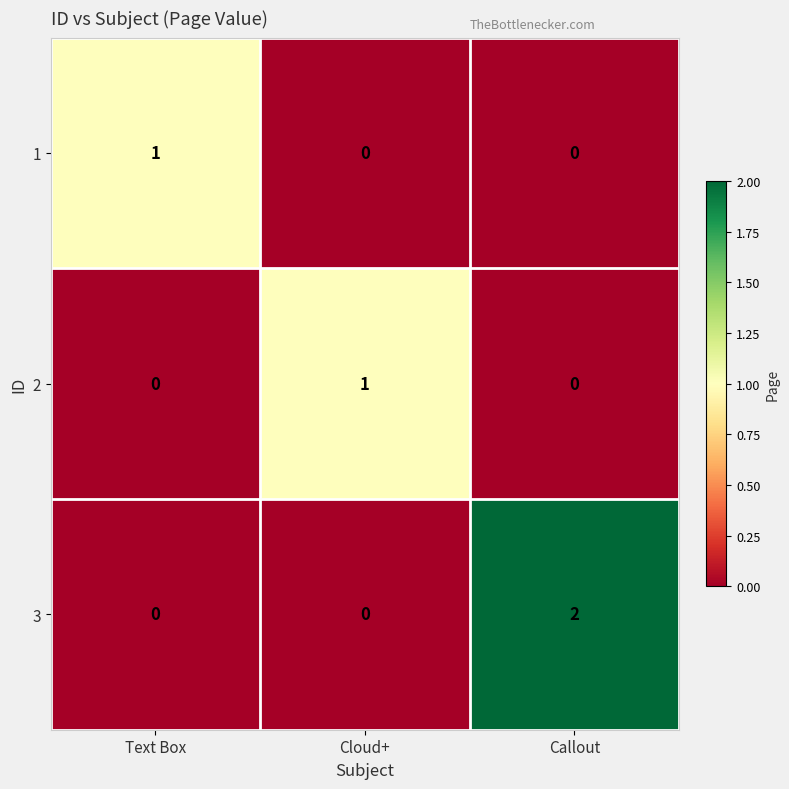

Which series has the largest total across all categories?

3